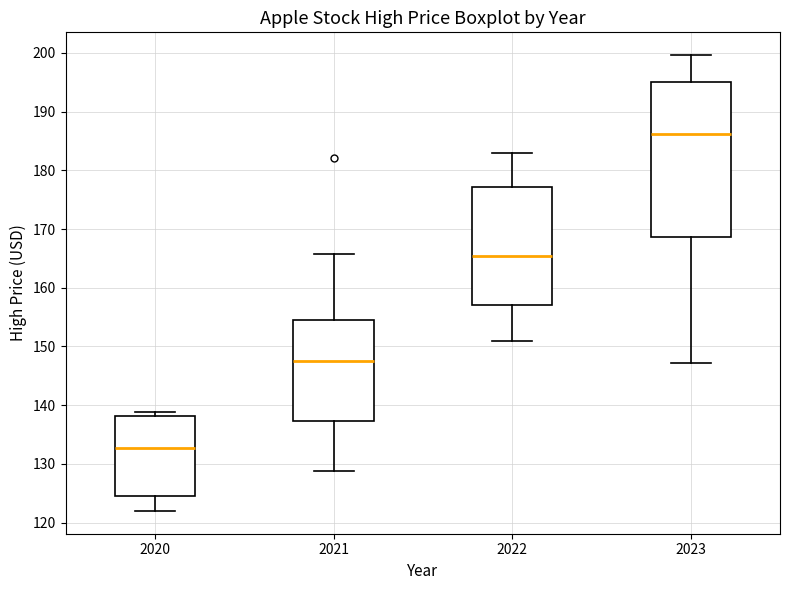

Where does the lower whisker of the box at x = 2023 end on the y-axis? The values are not printed on the chart, so give them approximately, as read against the axis.

147